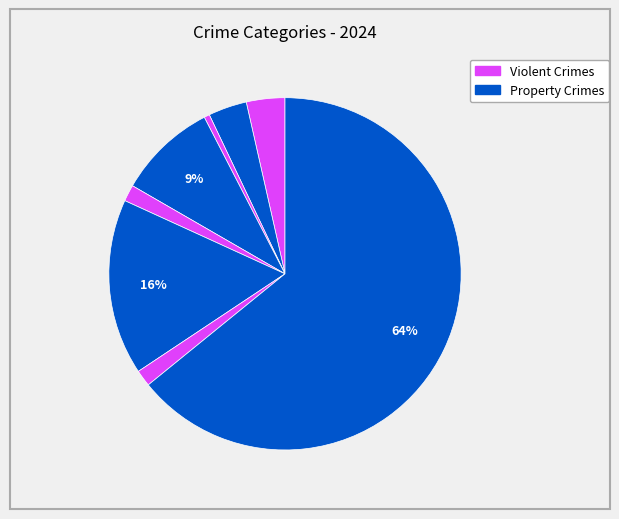

How many slices are in this pie chart?

8